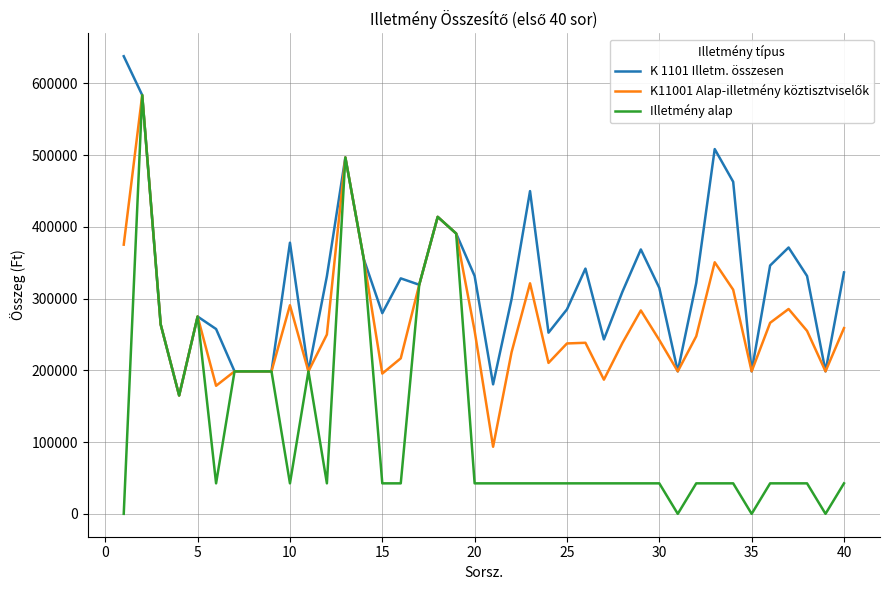

Which series has the largest total across all categories?

K 1101 Illetm. összesen